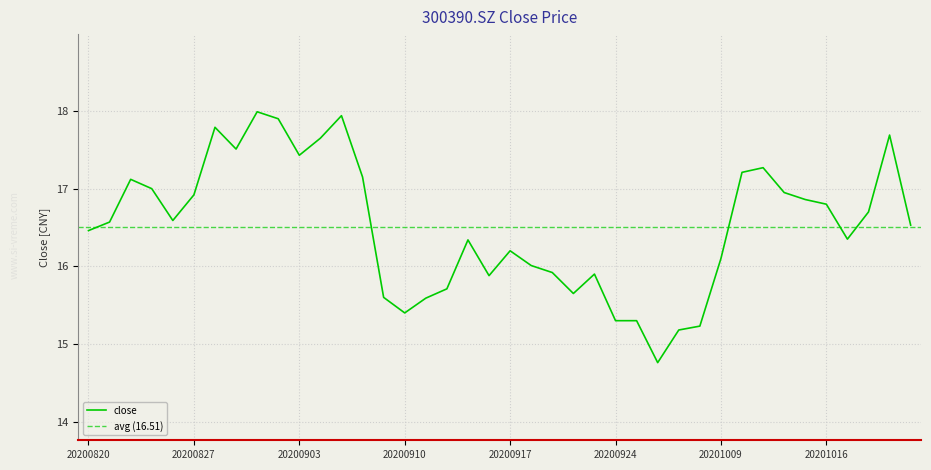

How many lines are shown in the chart?

1